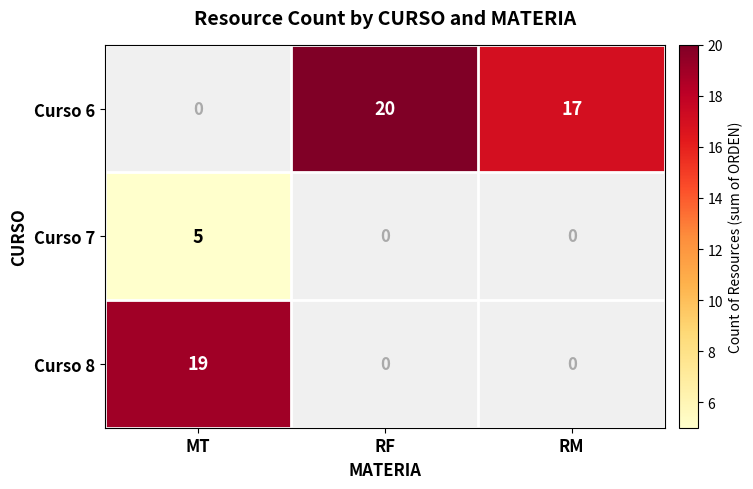

Which label corresponds to the smallest value in the chart?

MT